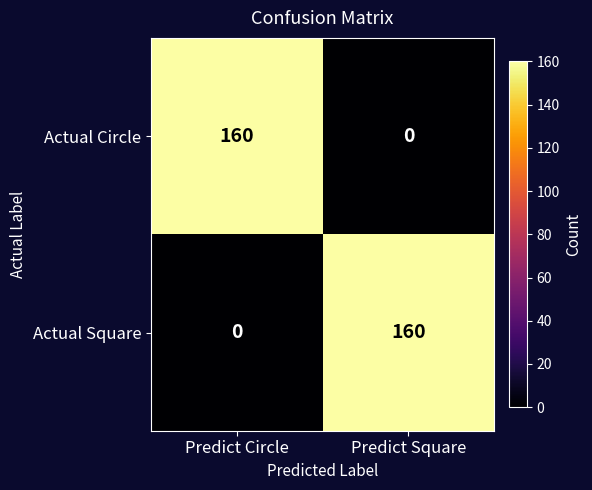

What is the total value across all series at Predict Square?

160